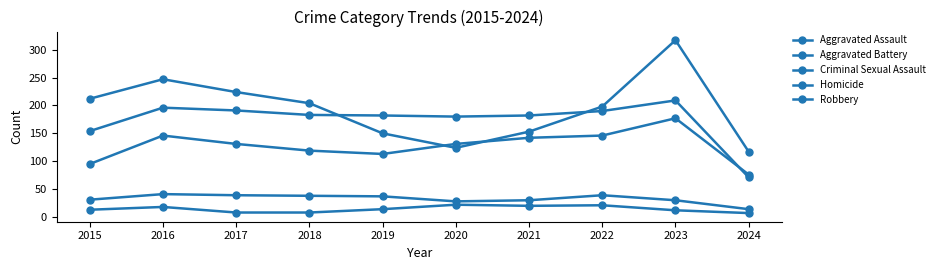

What is the minimum value shown in the chart?

7